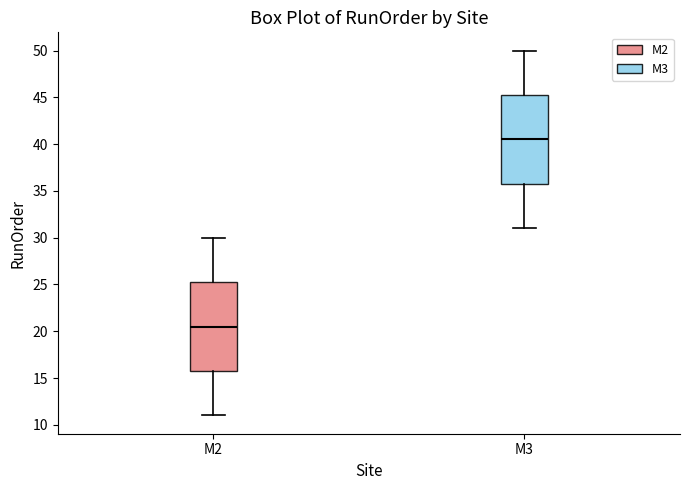

Reading left to right, transcribe this box plot: for each box, give where its median line is, the range the box spans, and where its two whiskers end, as read against the y-axis. The values are not printed on the chart, so give them approximately, as read against the axis.

M2: median 20.5, box 16.0 to 25.5, whiskers 11.0 to 30.0
M3: median 40.5, box 36.0 to 45.5, whiskers 31.0 to 50.0